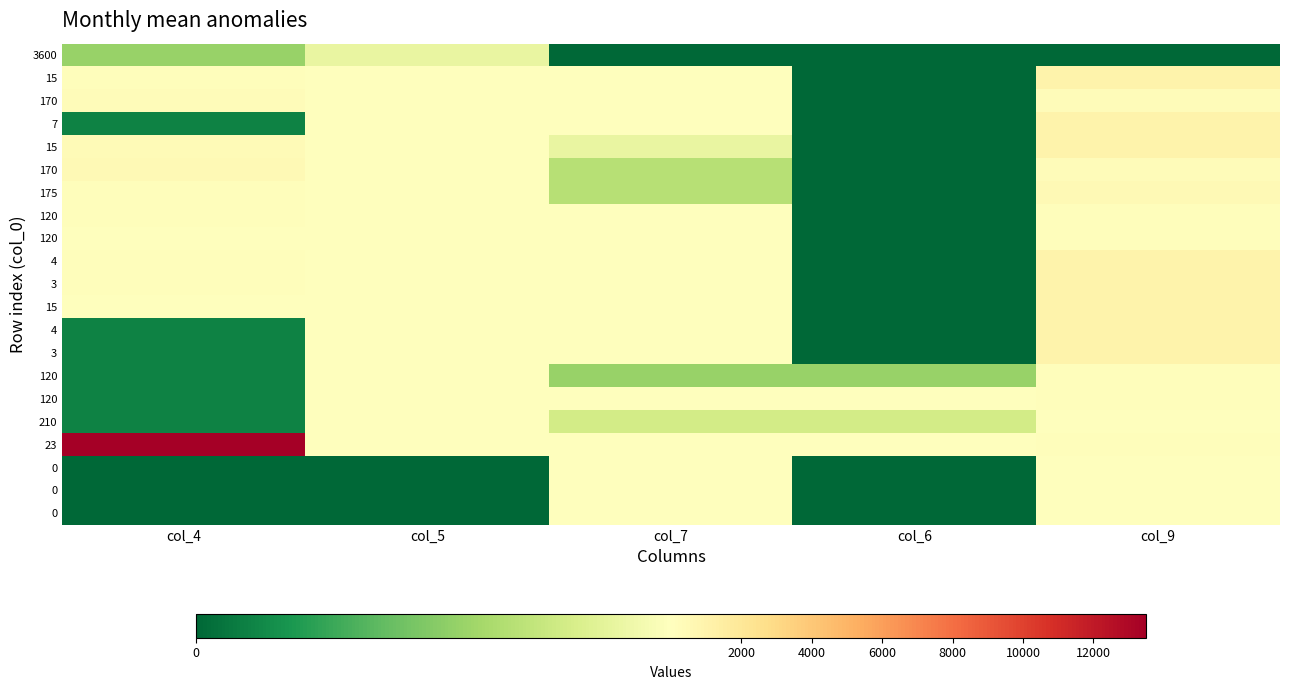

At which category is the sum across all series the highest?

col_4